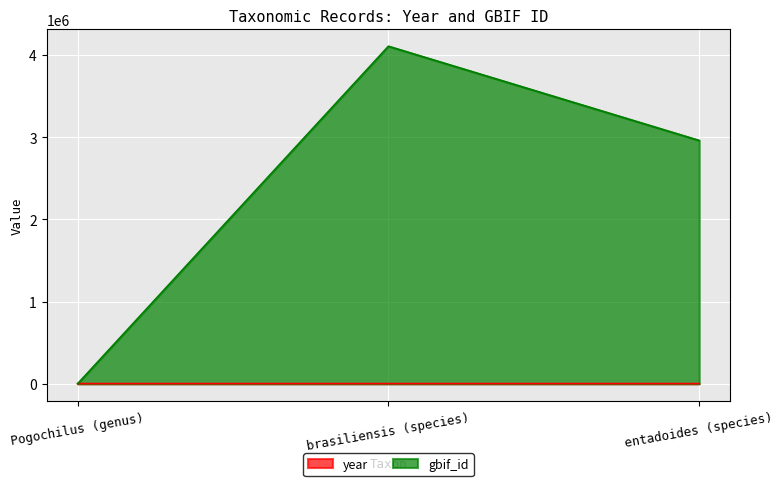

What is the difference between the maximum and second lowest values in the year series?

4